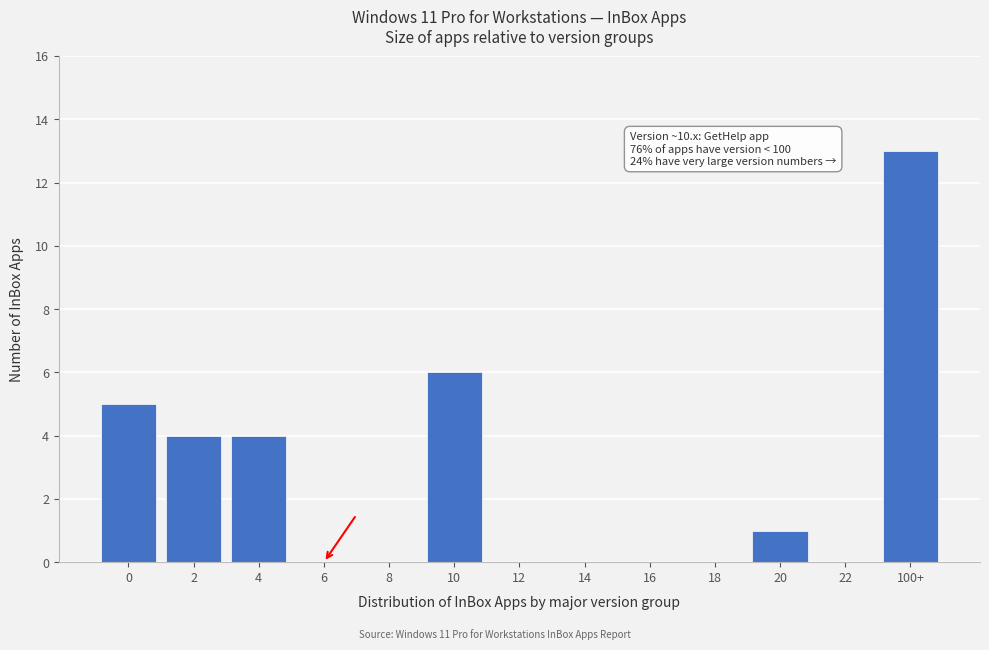

Reading left to right, transcribe all the data shown in this chart.

0=5	2=4	4=4	6=0	8=0	10=6	12=0	14=0	16=0	18=0	20=1	22=0	100+=13